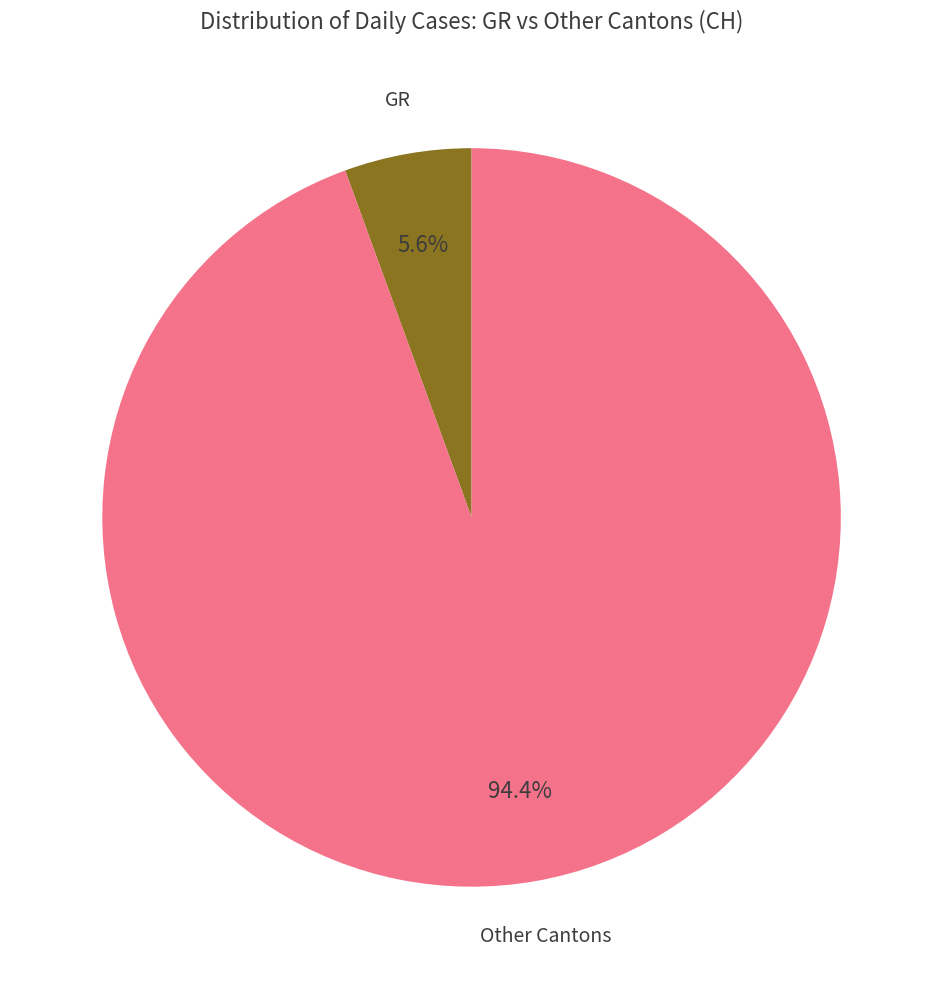

What percentage do GR and Other Cantons together represent?

100.0%